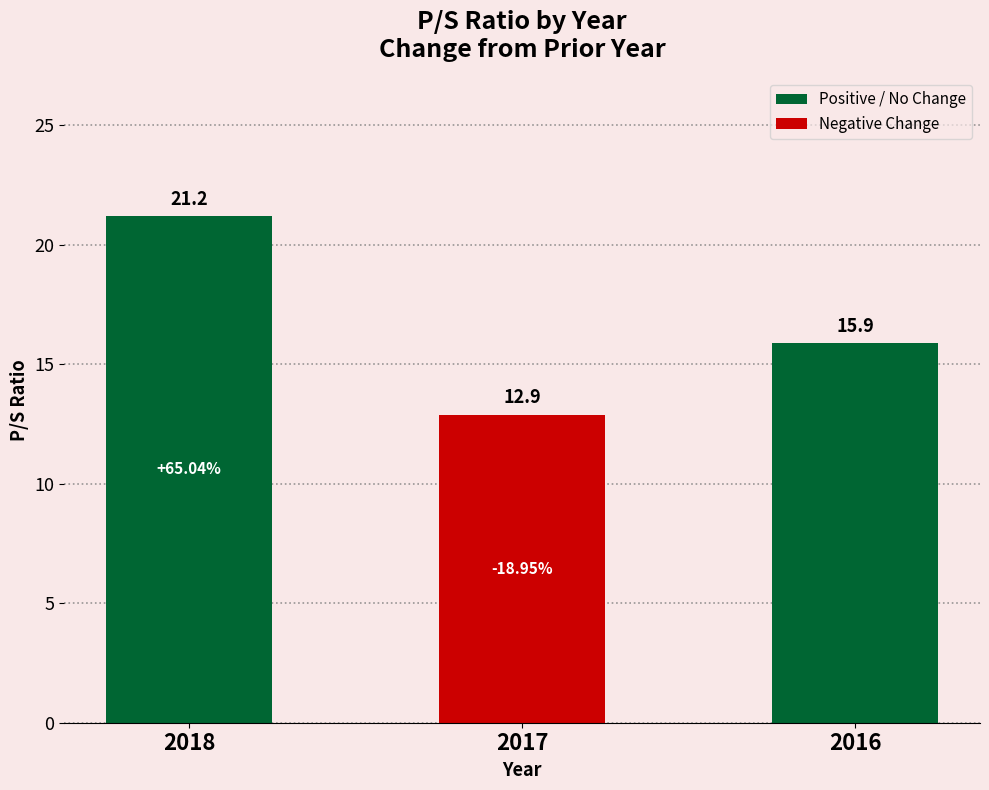

What is the ratio of the value at 2017 to the value at 2016?

0.8